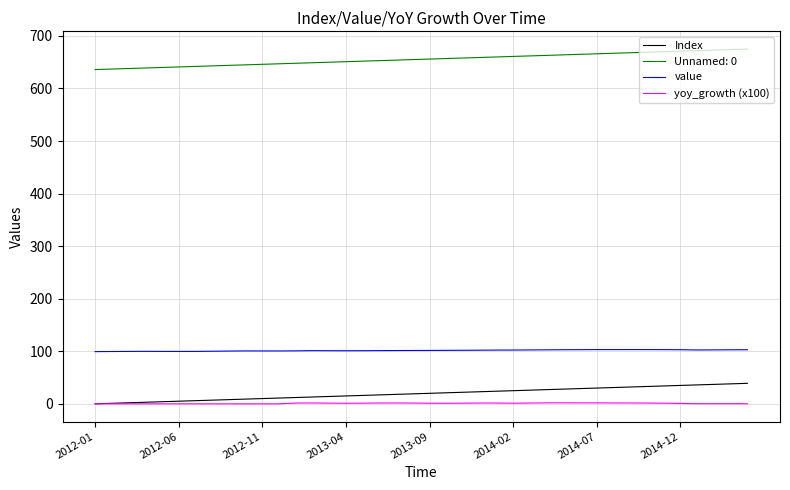

What is the difference between the second highest and minimum values in the value series?

3.9